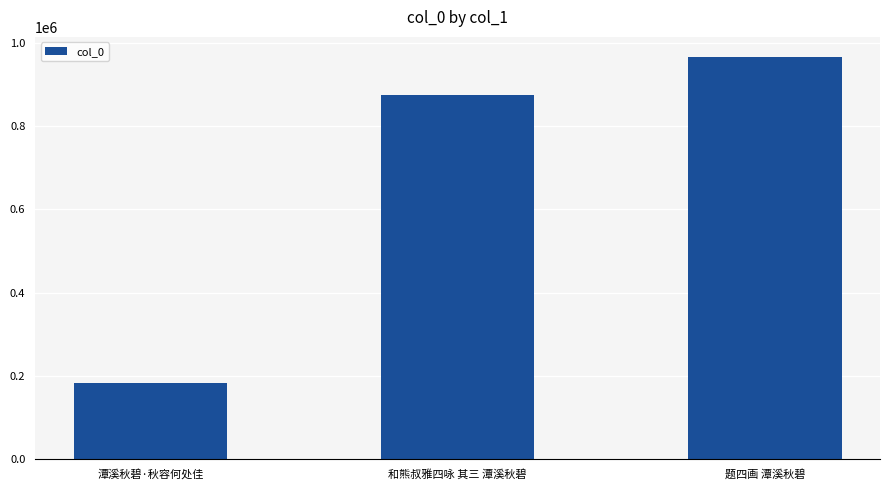

Between 潭溪秋碧·秋容何处佳 and 题四画 潭溪秋碧, which is larger?

题四画 潭溪秋碧